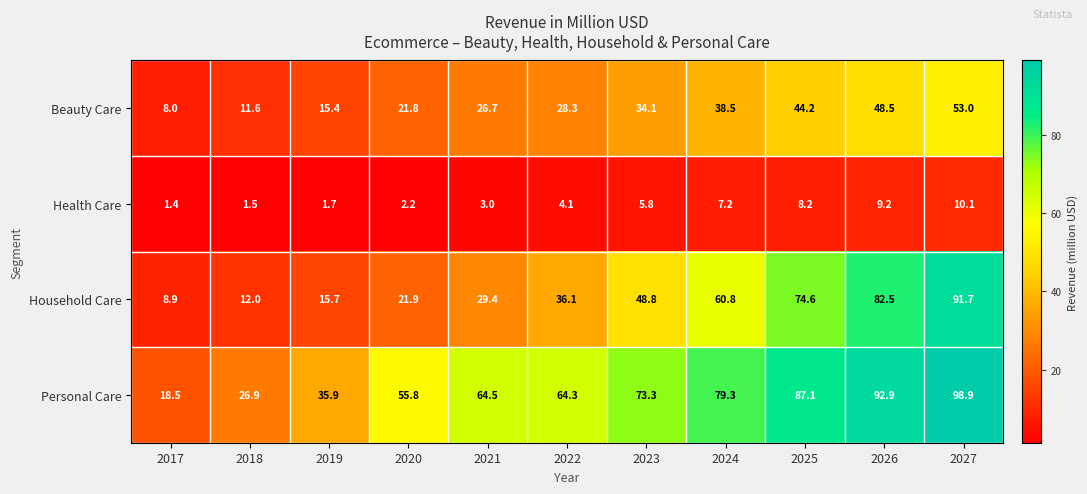

Rank the series by their average value, from highest to lowest.

Personal Care, Household Care, Beauty Care, Health Care